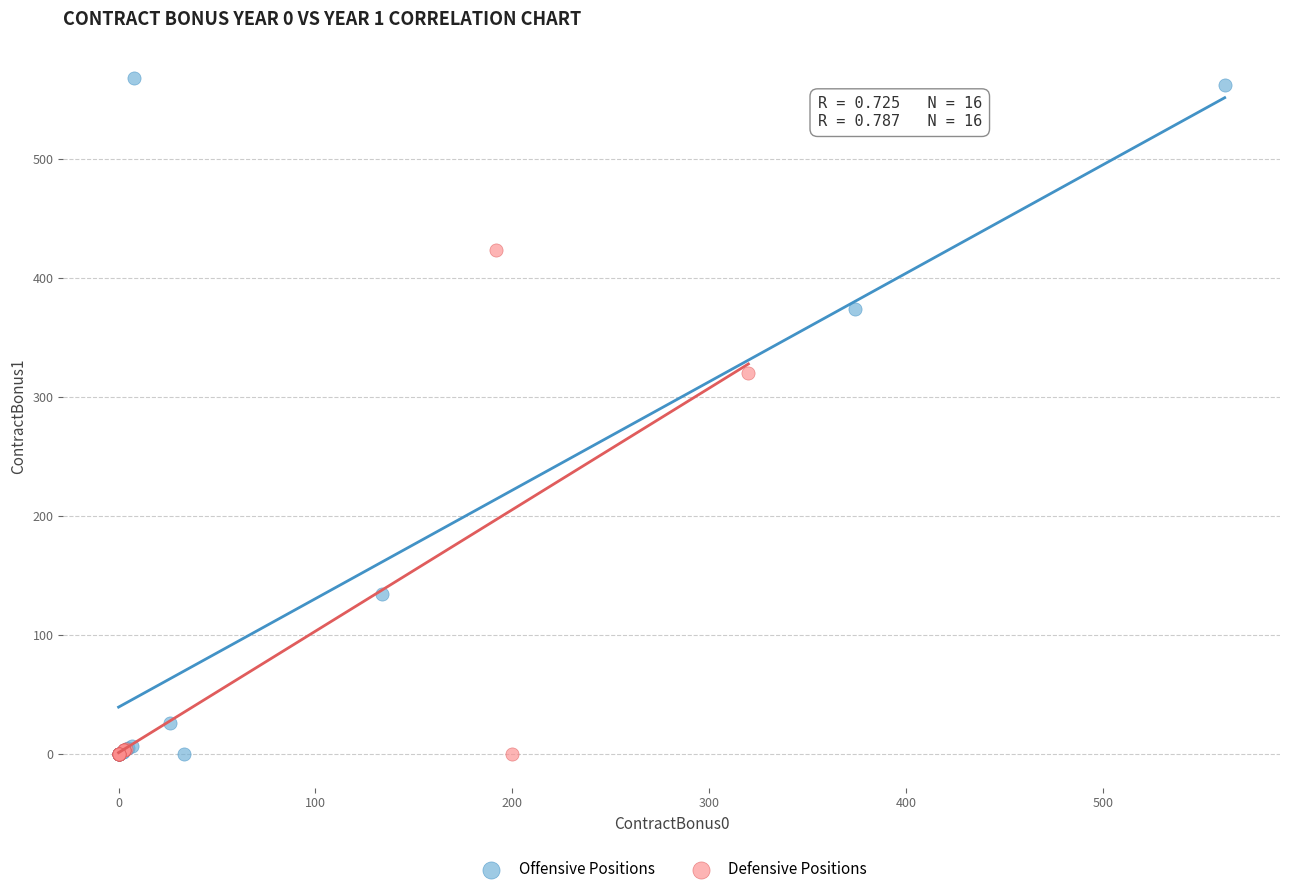

Which series reaches the maximum Y coordinate?

Offensive Positions